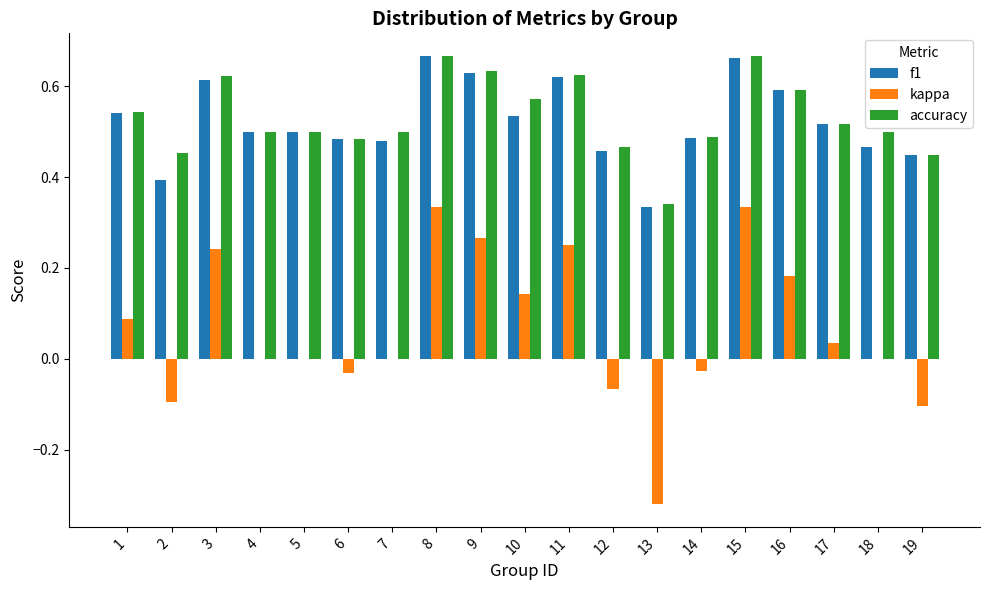

How many data points does each series have?

19